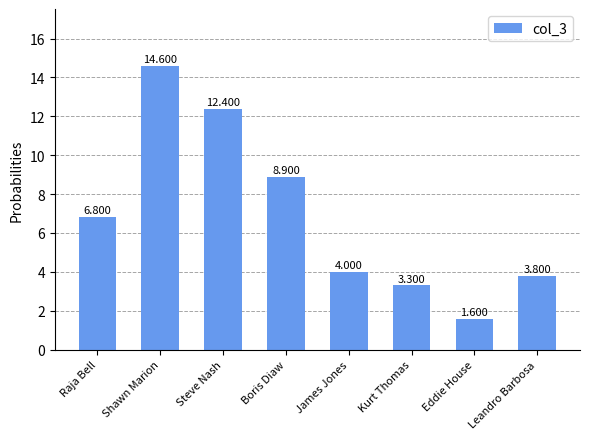

How many values exceed 6?

4